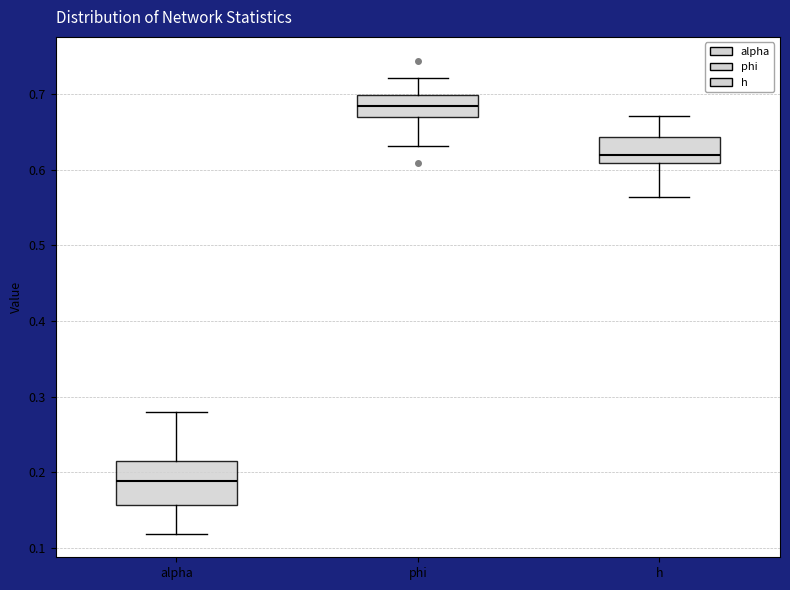

Which box is the tallest, from its lower edge to its upper edge?

alpha